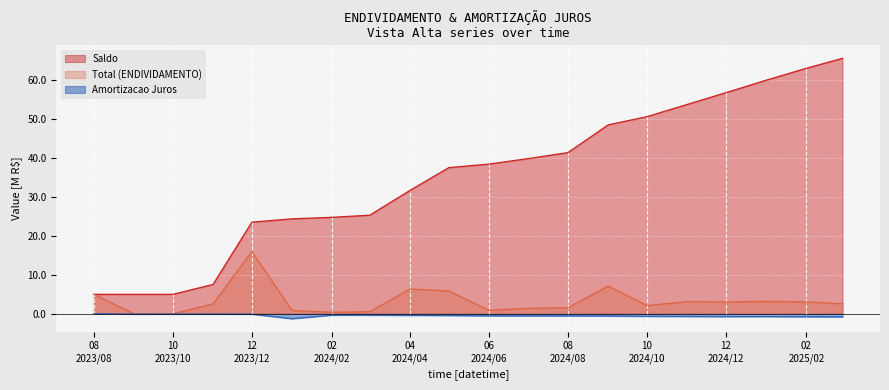

How many values in the Total (ENDIVIDAMENTO) series are below 2?

8